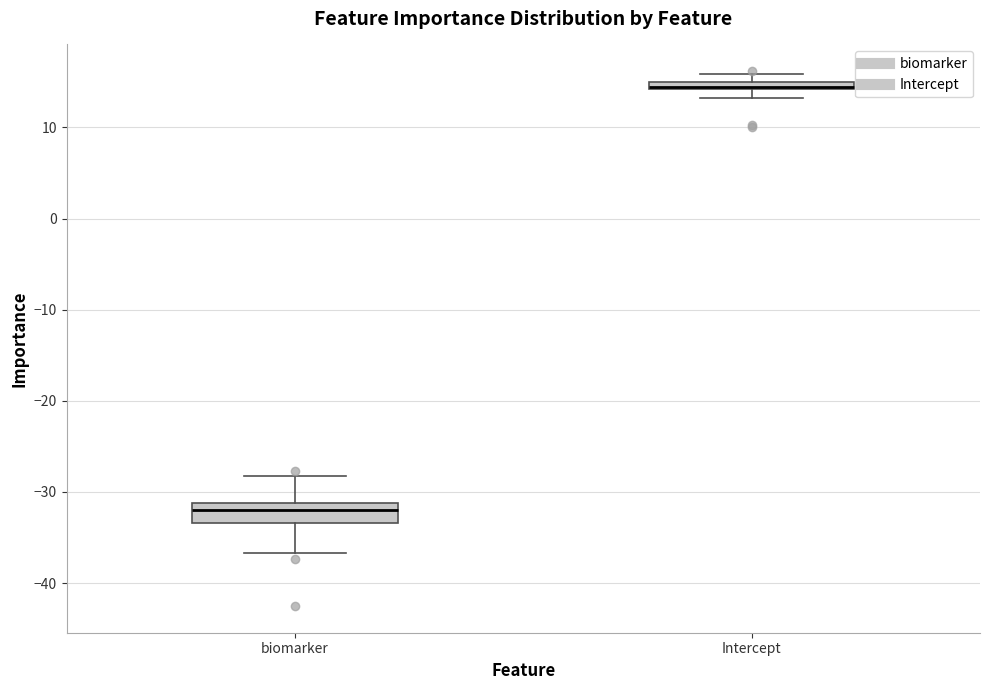

Where does the lower whisker of the box for Intercept end on the y-axis? The values are not printed on the chart, so give them approximately, as read against the axis.

13